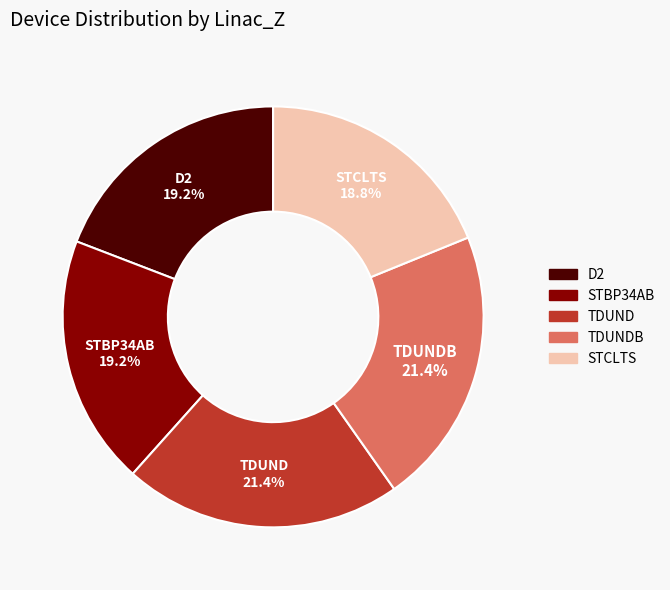

Count the number of slices in the pie.

5